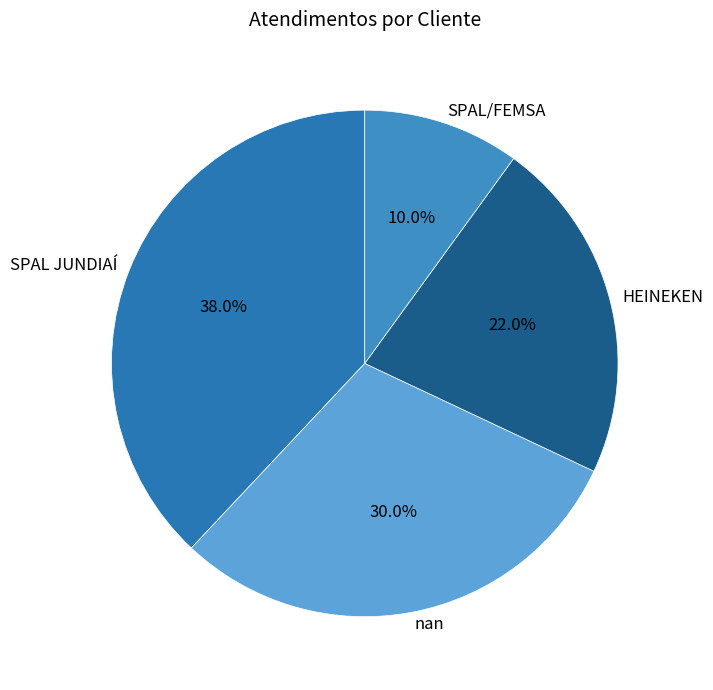

Does nan represent more than half of the total?

No